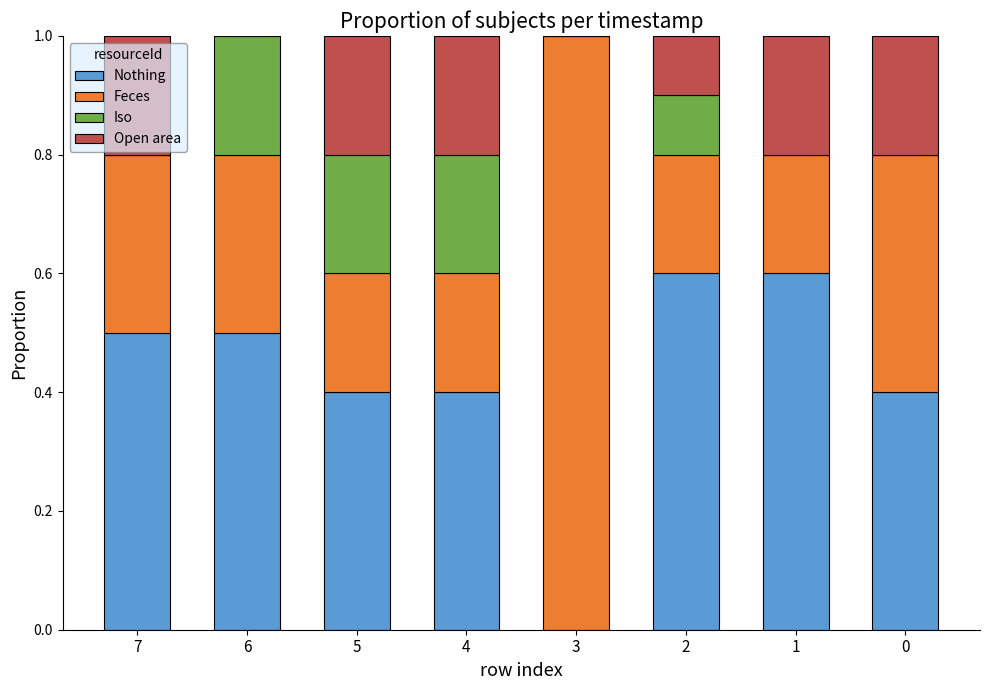

Does the chart contain stacked bars?

Yes